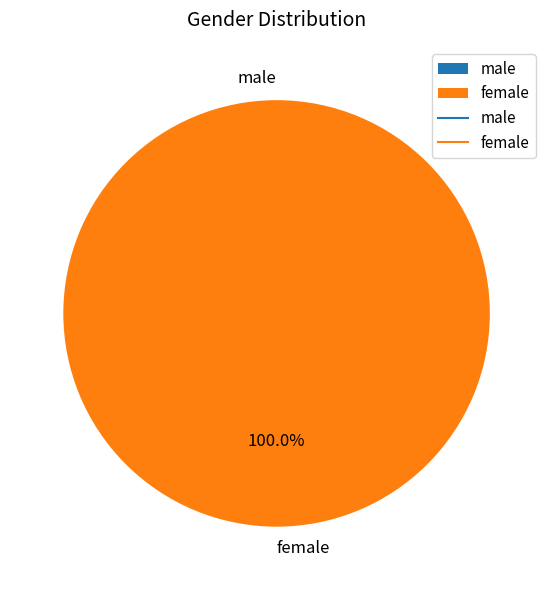

Which slice is the smallest?

male